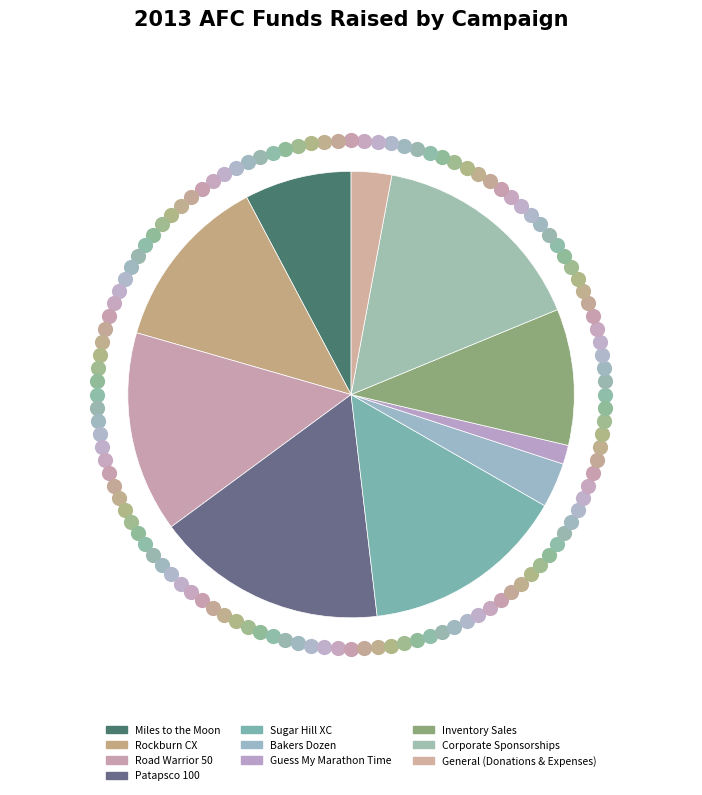

Is the sum of General (Donations & Expenses) and Inventory Sales greater than half?

No